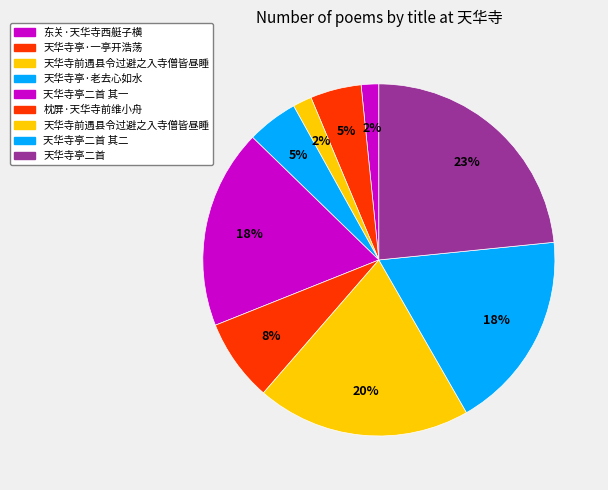

How many segments does this pie chart have?

9